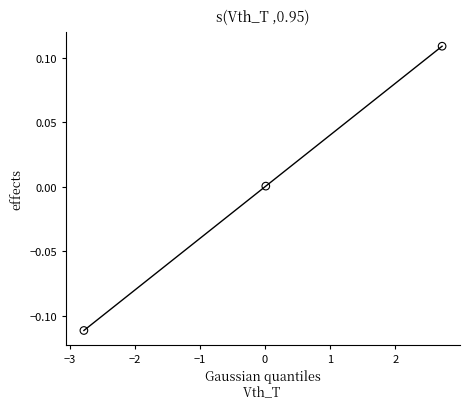

What is the range of X values (max minus min)?

5.4